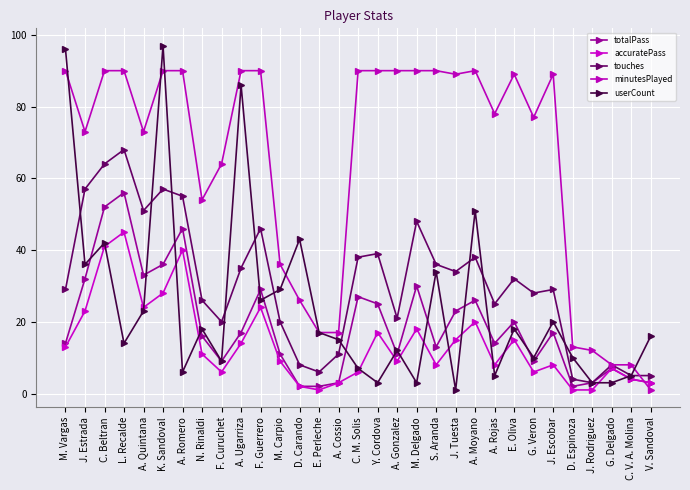

Rank the series by their maximum value, from highest to lowest.

userCount, minutesPlayed, touches, totalPass, accuratePass